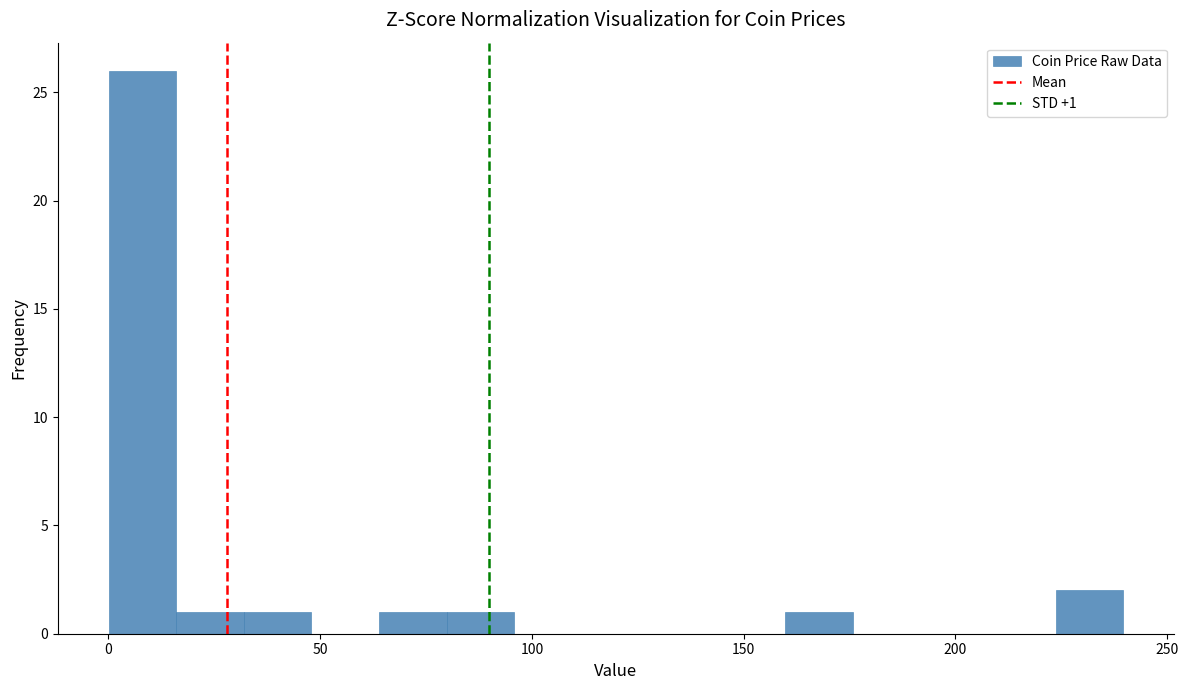

Read against the x-axis, roughly where is the centre of the tallest bar?

10